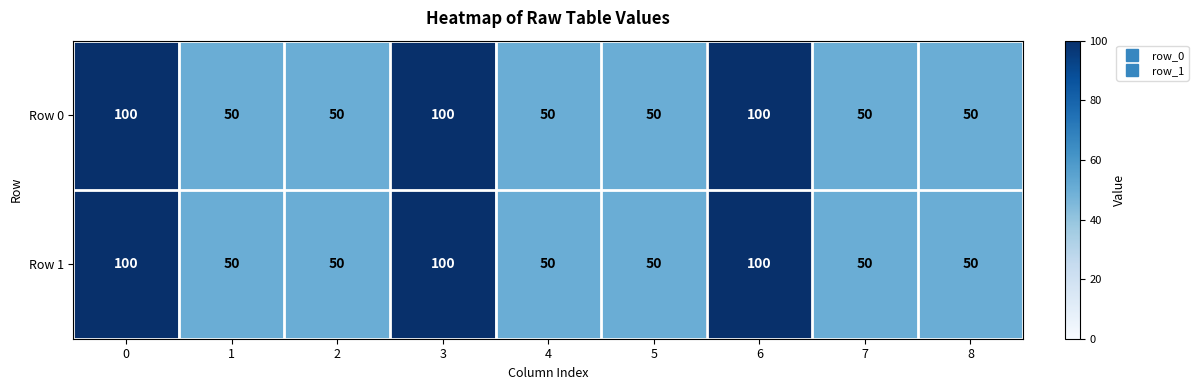

What is the sum of the Row 1 values at 5 and 8?

100